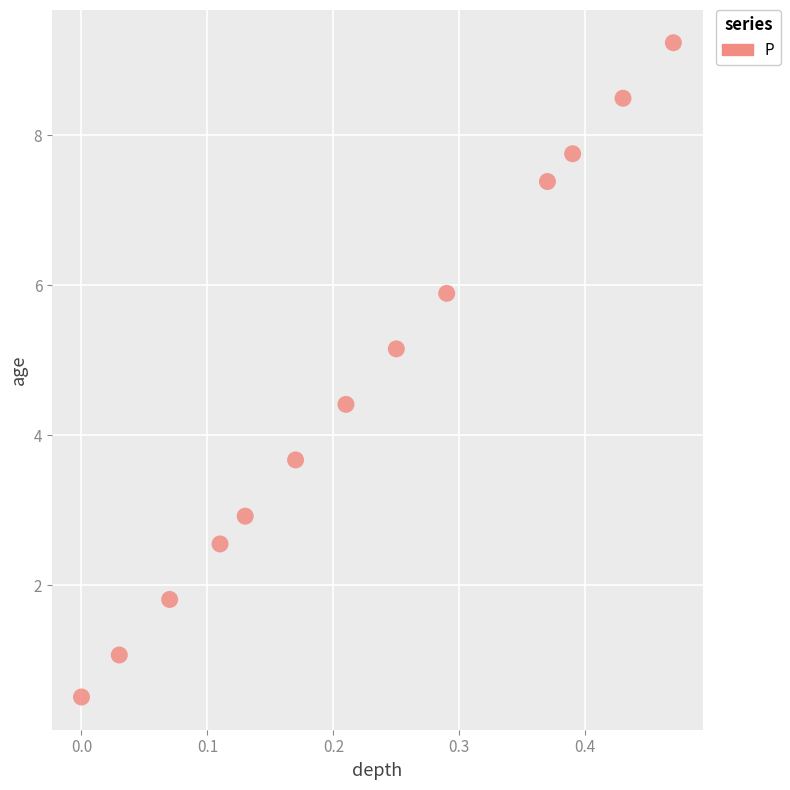

What is the range of X values (max minus min)?

0.5